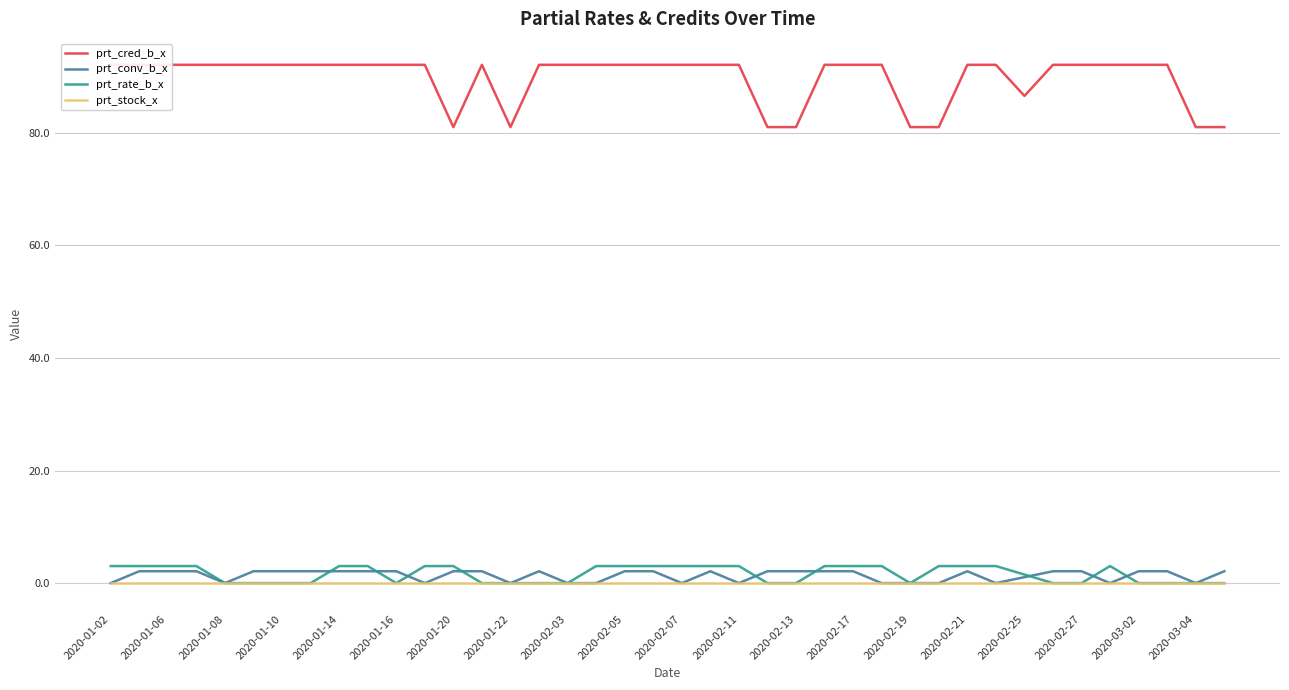

What is the highest value of the prt_rate_b_x series?

3.0